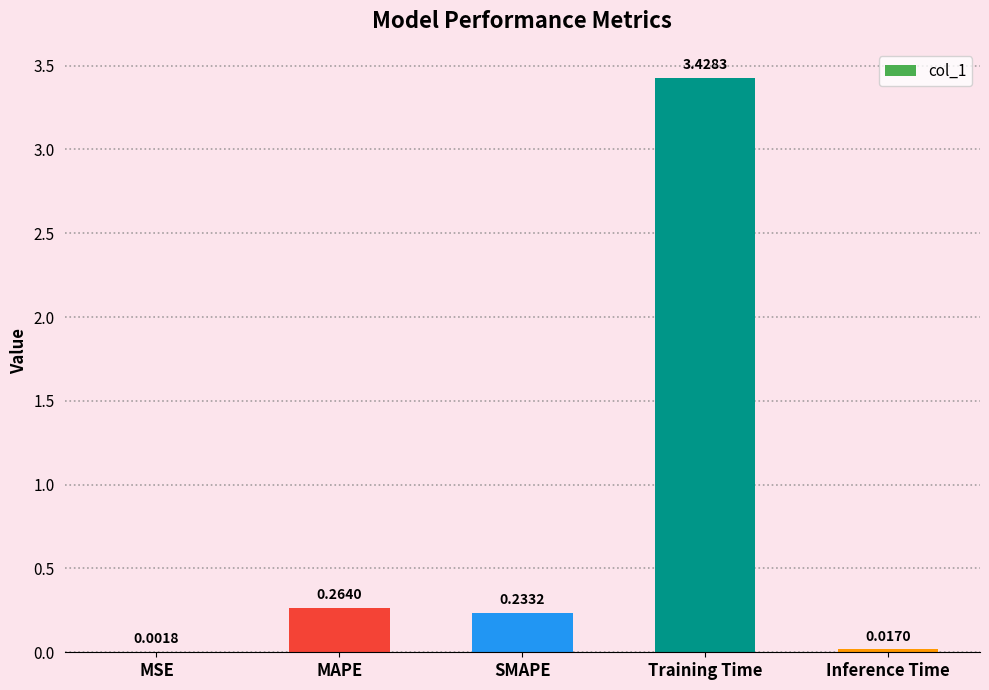

What is the average value?

0.8